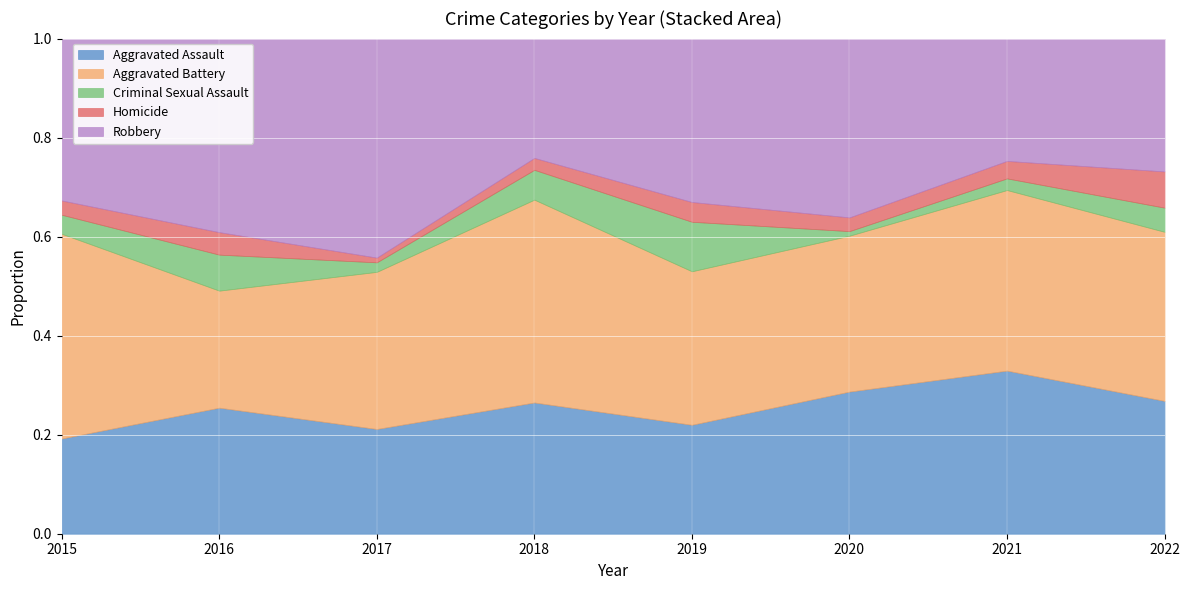

The value of Aggravated Assault at 2017 is 22. True or false?

True